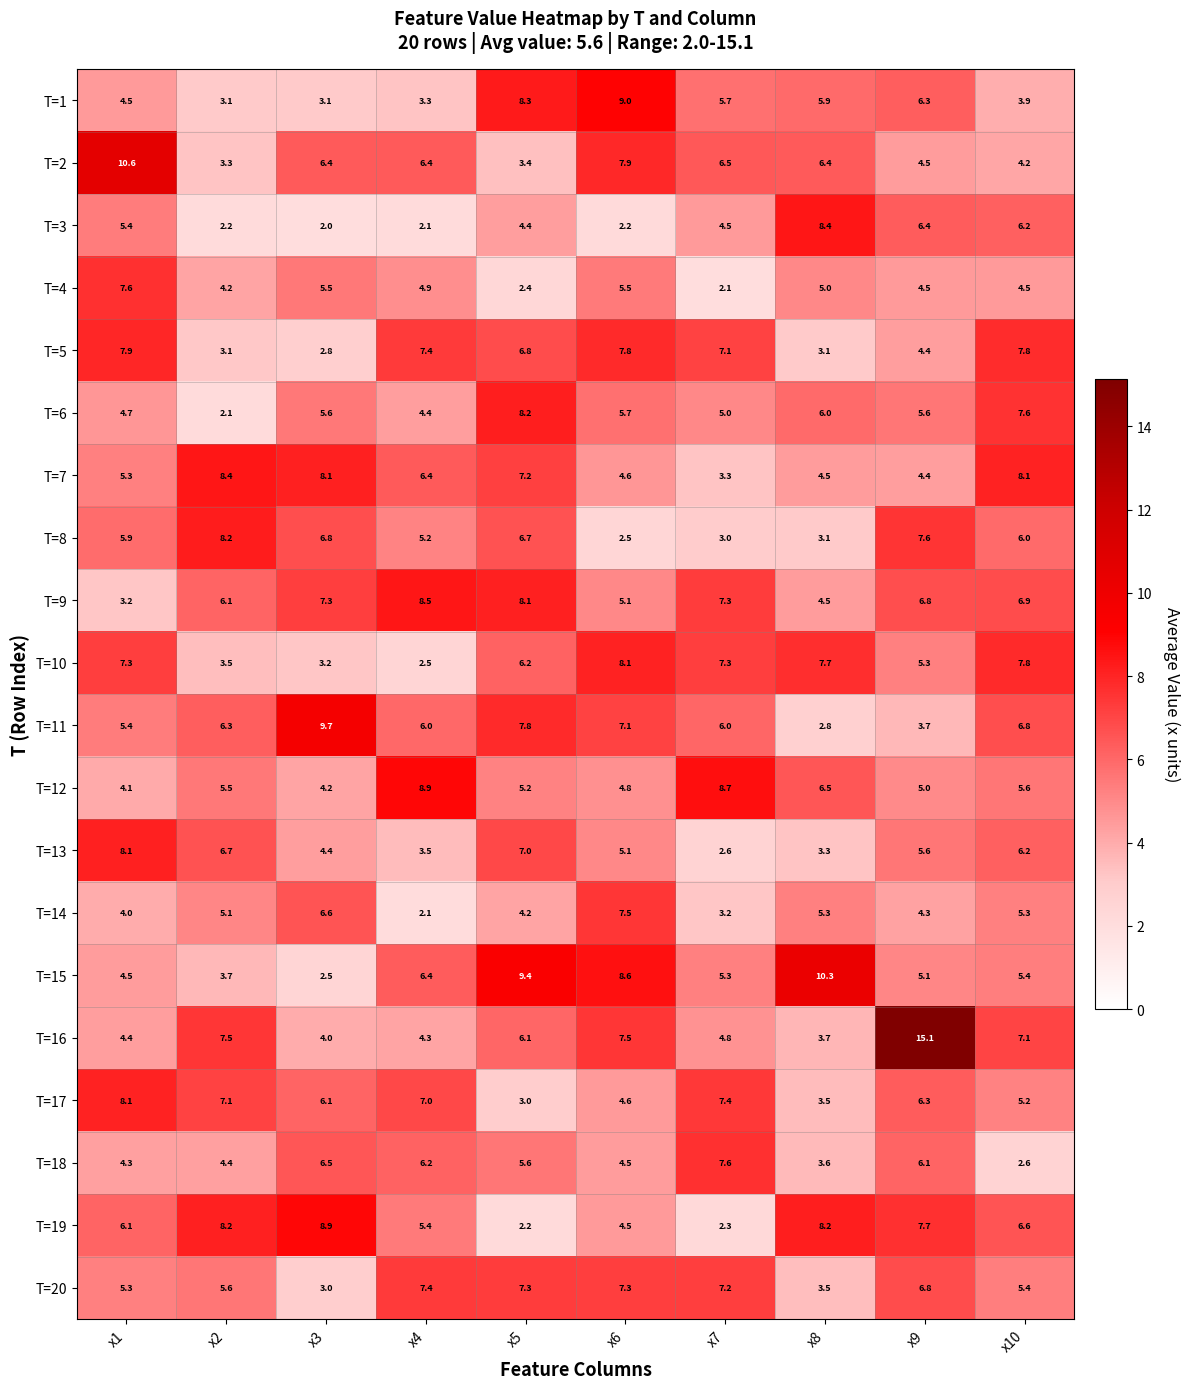

What is the sum of the T=2 values at x5 and x9?

7.9